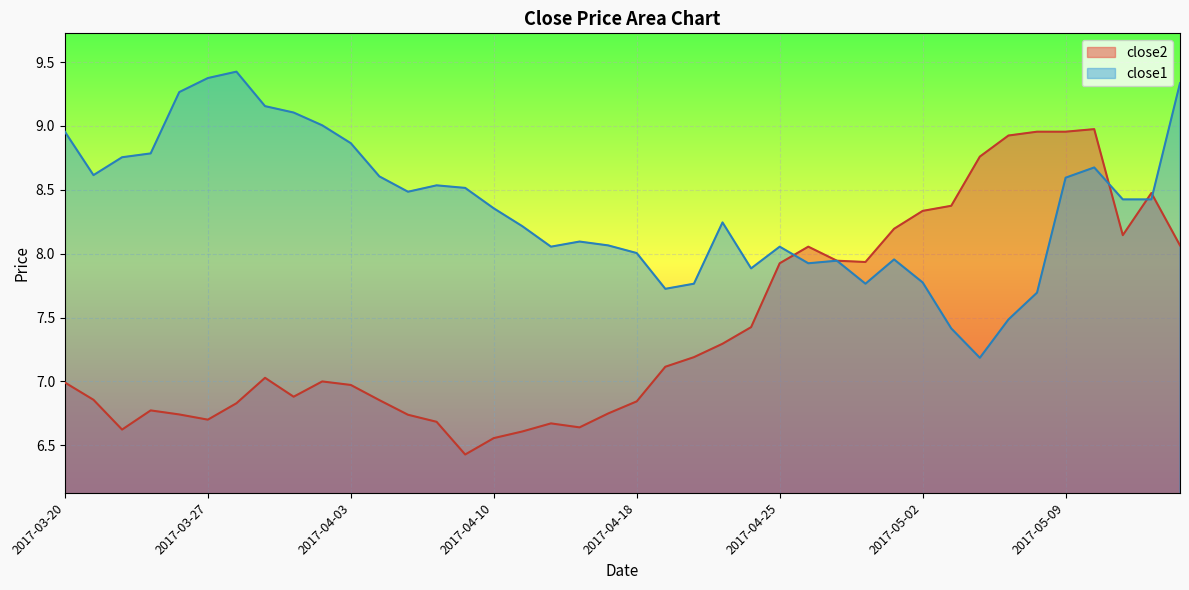

Reading left to right, list all the values displayed in this chart.

close2: 2017-03-20=7.0	2017-03-21=6.9	2017-03-22=6.6	2017-03-23=6.8	2017-03-24=6.7	2017-03-27=6.7	2017-03-28=6.8	2017-03-29=7.0	2017-03-30=6.9	2017-03-31=7.0	2017-04-03=7.0	2017-04-04=6.9	2017-04-05=6.7	2017-04-06=6.7	2017-04-07=6.4	2017-04-10=6.6	2017-04-11=6.6	2017-04-12=6.7	2017-04-13=6.6	2017-04-17=6.7	2017-04-18=6.8	2017-04-19=7.1	2017-04-20=7.2	2017-04-21=7.3	2017-04-24=7.4	2017-04-25=7.9	2017-04-26=8.1	2017-04-27=7.9	2017-04-28=7.9	2017-05-01=8.2	2017-05-02=8.3	2017-05-03=8.4	2017-05-04=8.8	2017-05-05=8.9	2017-05-08=9.0	2017-05-09=9.0	2017-05-10=9.0	2017-05-11=8.1	2017-05-12=8.5	2017-05-15=8.1
close1: 2017-03-20=9.0	2017-03-21=8.6	2017-03-22=8.8	2017-03-23=8.8	2017-03-24=9.3	2017-03-27=9.4	2017-03-28=9.4	2017-03-29=9.2	2017-03-30=9.1	2017-03-31=9.0	2017-04-03=8.9	2017-04-04=8.6	2017-04-05=8.5	2017-04-06=8.5	2017-04-07=8.5	2017-04-10=8.4	2017-04-11=8.2	2017-04-12=8.1	2017-04-13=8.1	2017-04-17=8.1	2017-04-18=8.0	2017-04-19=7.7	2017-04-20=7.8	2017-04-21=8.2	2017-04-24=7.9	2017-04-25=8.1	2017-04-26=7.9	2017-04-27=7.9	2017-04-28=7.8	2017-05-01=8.0	2017-05-02=7.8	2017-05-03=7.4	2017-05-04=7.2	2017-05-05=7.5	2017-05-08=7.7	2017-05-09=8.6	2017-05-10=8.7	2017-05-11=8.4	2017-05-12=8.4	2017-05-15=9.3